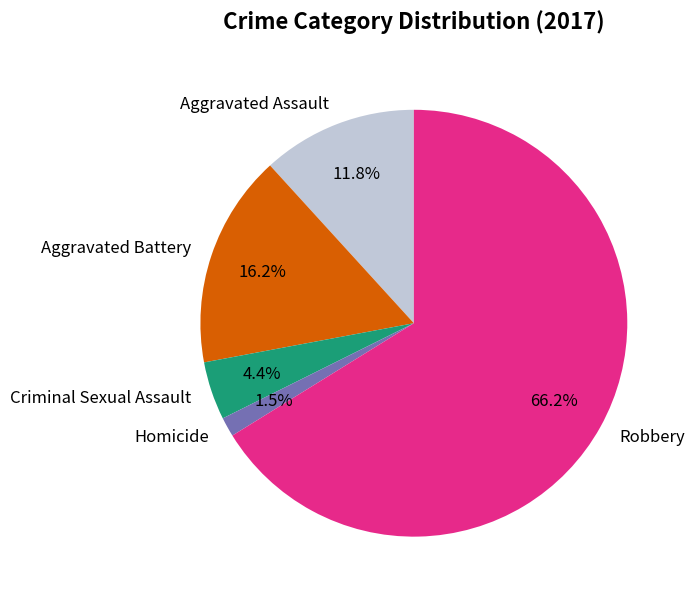

To the nearest percent, what percentage of the pie is Aggravated Assault?

12%